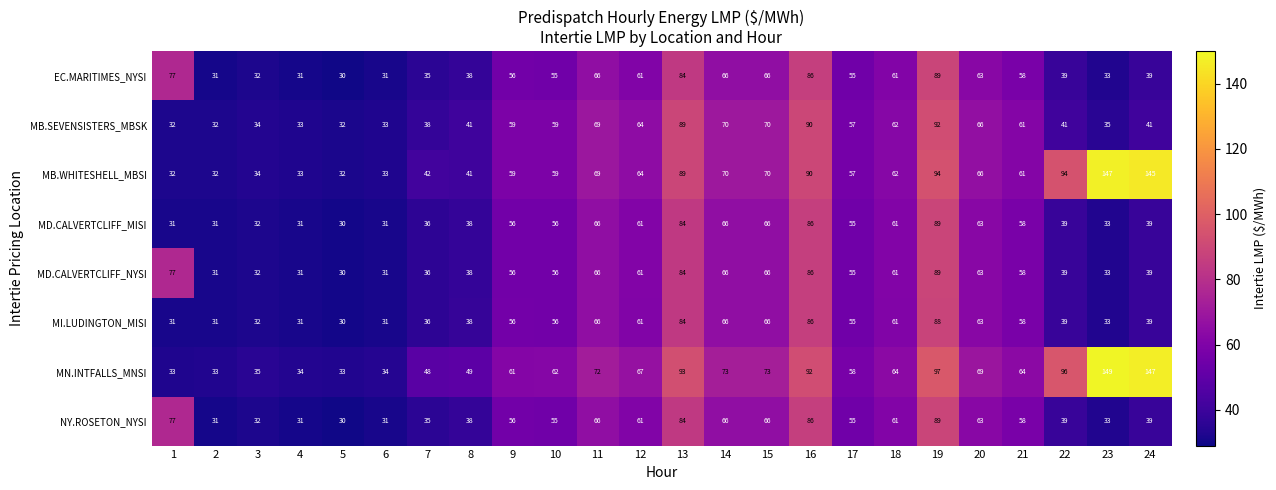

Is it true that MD.CALVERTCLIFF_MISI equals 111 at 14?

False